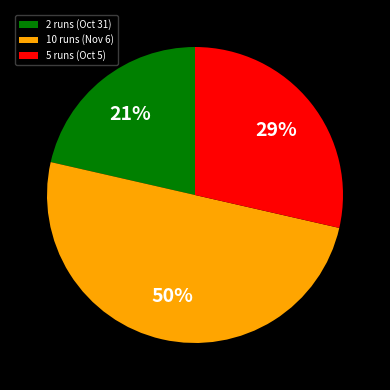

What percentage is the 5 runs (Oct 5) slice, to the nearest percent?

29%